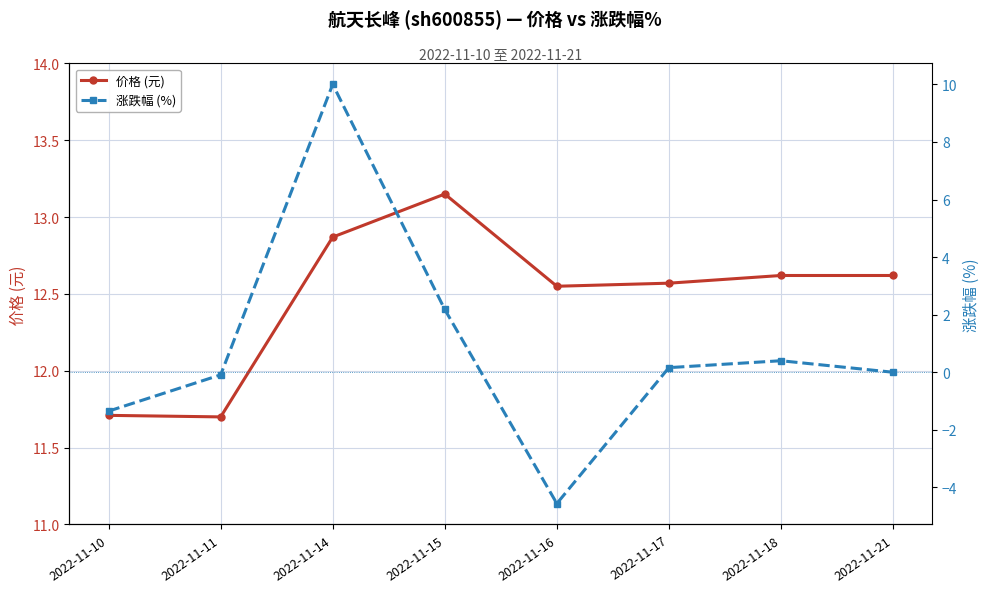

Reading left to right, transcribe all the data shown in this chart.

价格 (元): 2022-11-10=11.7	2022-11-11=11.7	2022-11-14=12.9	2022-11-15=13.2	2022-11-16=12.6	2022-11-17=12.6	2022-11-18=12.6	2022-11-21=12.6
涨跌幅 (%): 2022-11-10=-1.4	2022-11-11=-0.1	2022-11-14=10.0	2022-11-15=2.2	2022-11-16=-4.6	2022-11-17=0.2	2022-11-18=0.4	2022-11-21=0.0